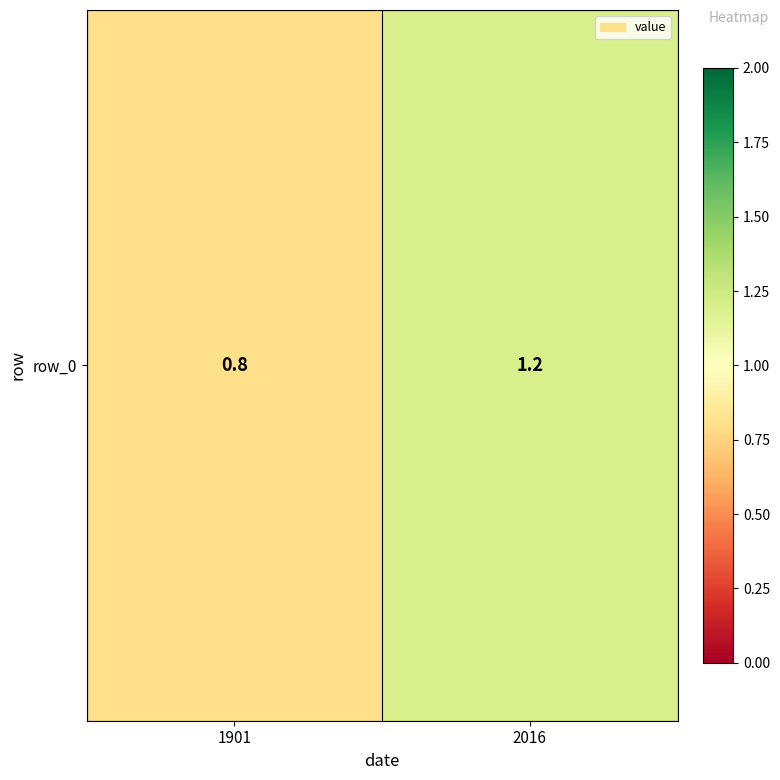

How many values are between 0 and 1?

1